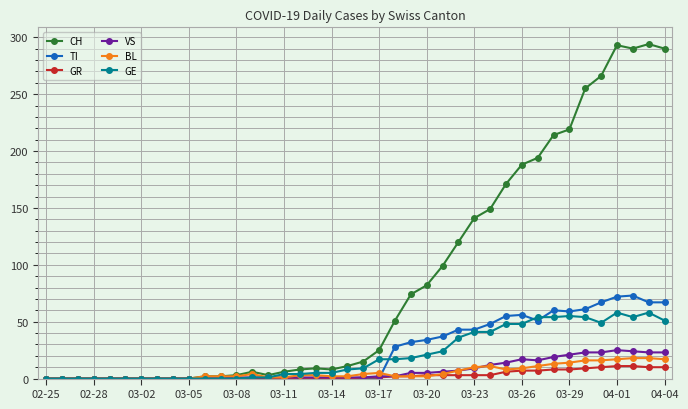

What are all the series names shown in the legend?

CH, TI, GR, VS, BL, GE